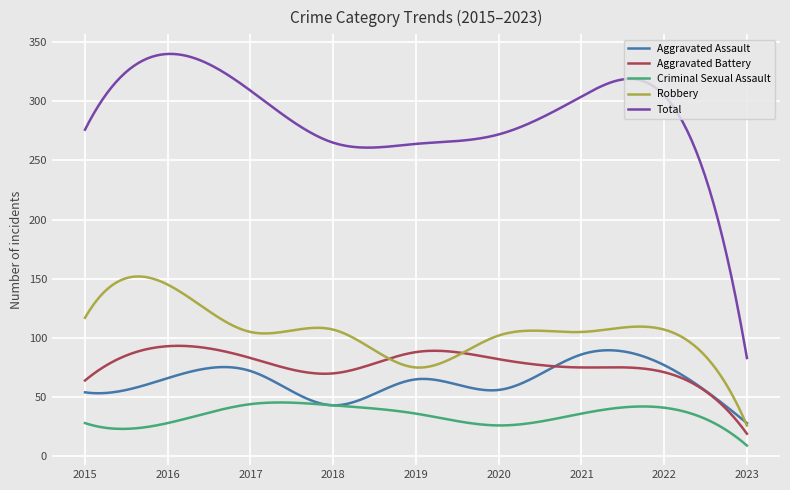

Which series has the largest total across all categories?

Total